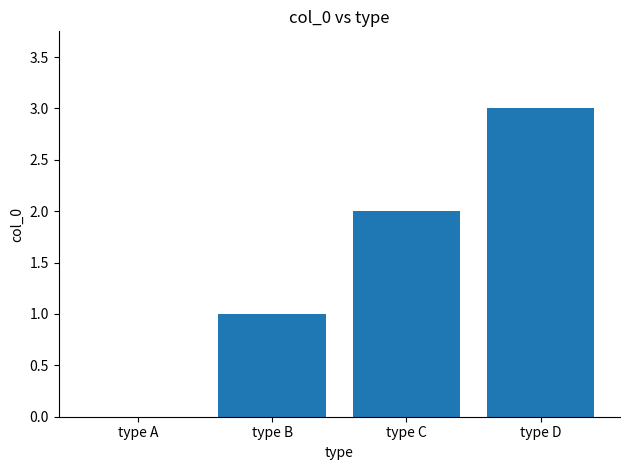

Which category has the highest value across all series?

type D